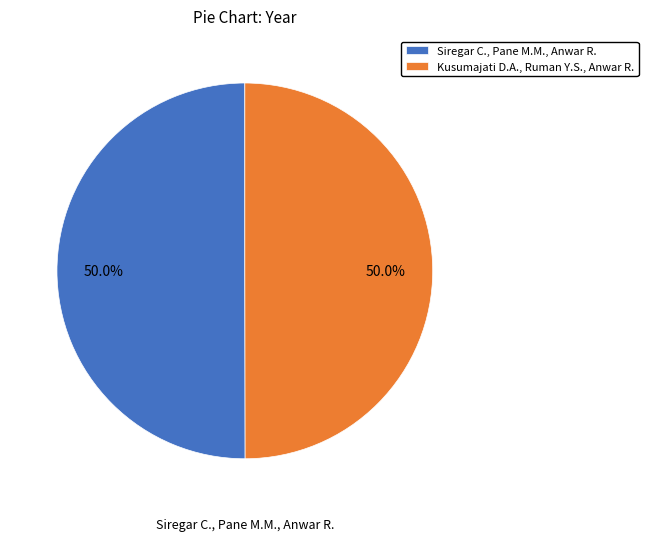

Is the sum of Kusumajati D.A., Ruman Y.S., Anwar R. and Siregar C., Pane M.M., Anwar R. greater than half?

Yes